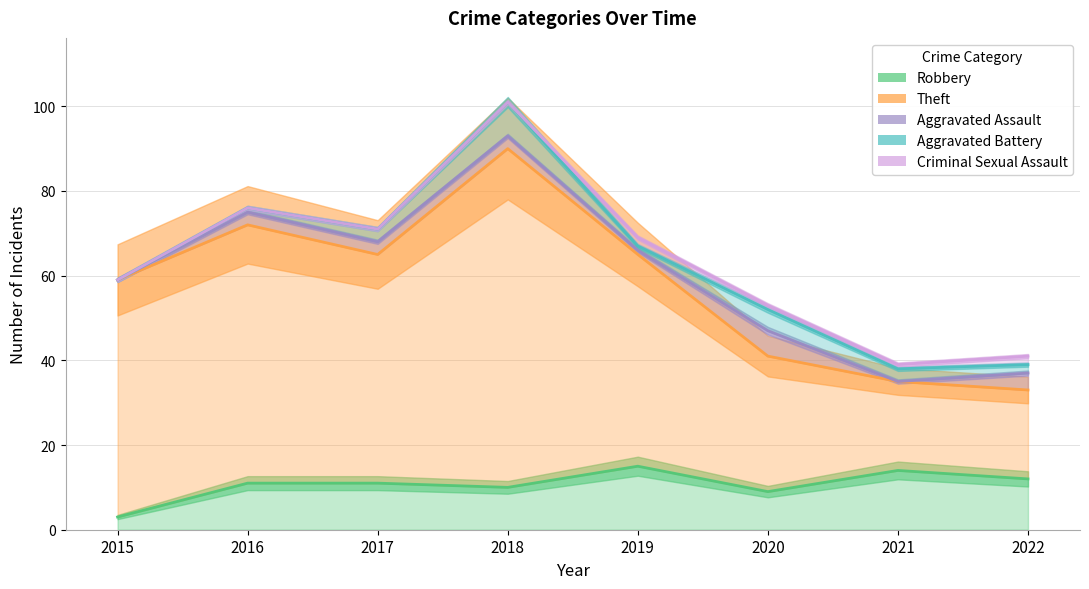

How many distinct data groups are displayed?

5